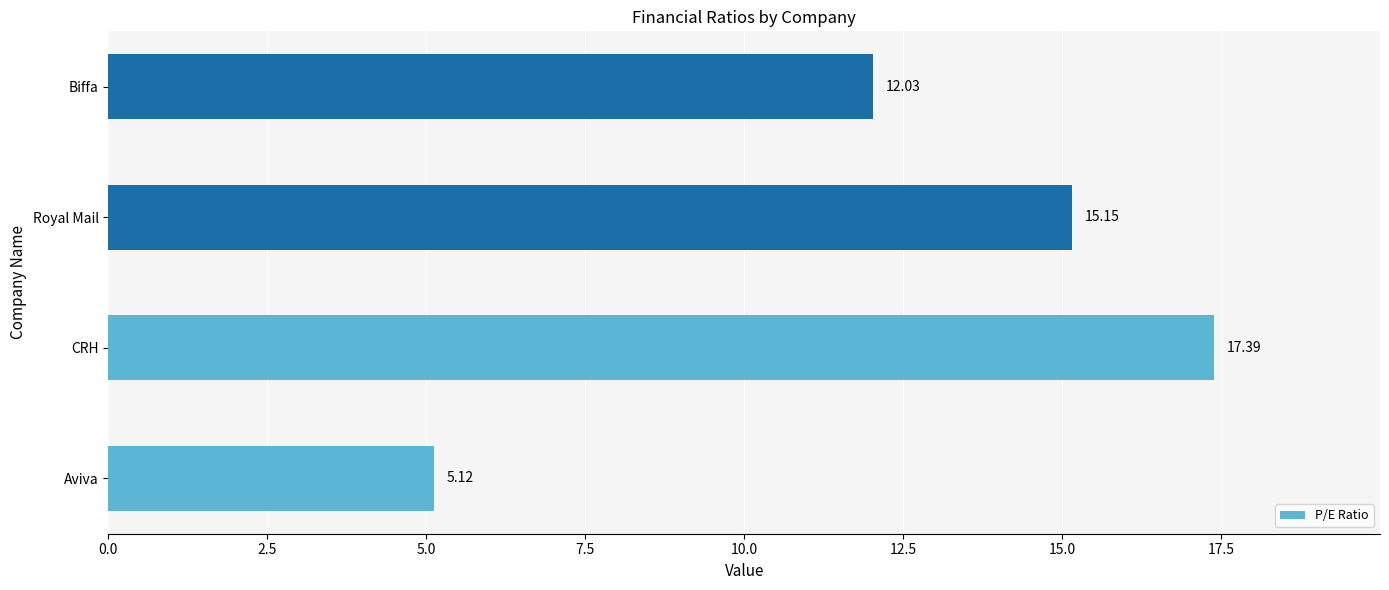

What is the difference between the values at Royal Mail and Aviva?

10.0